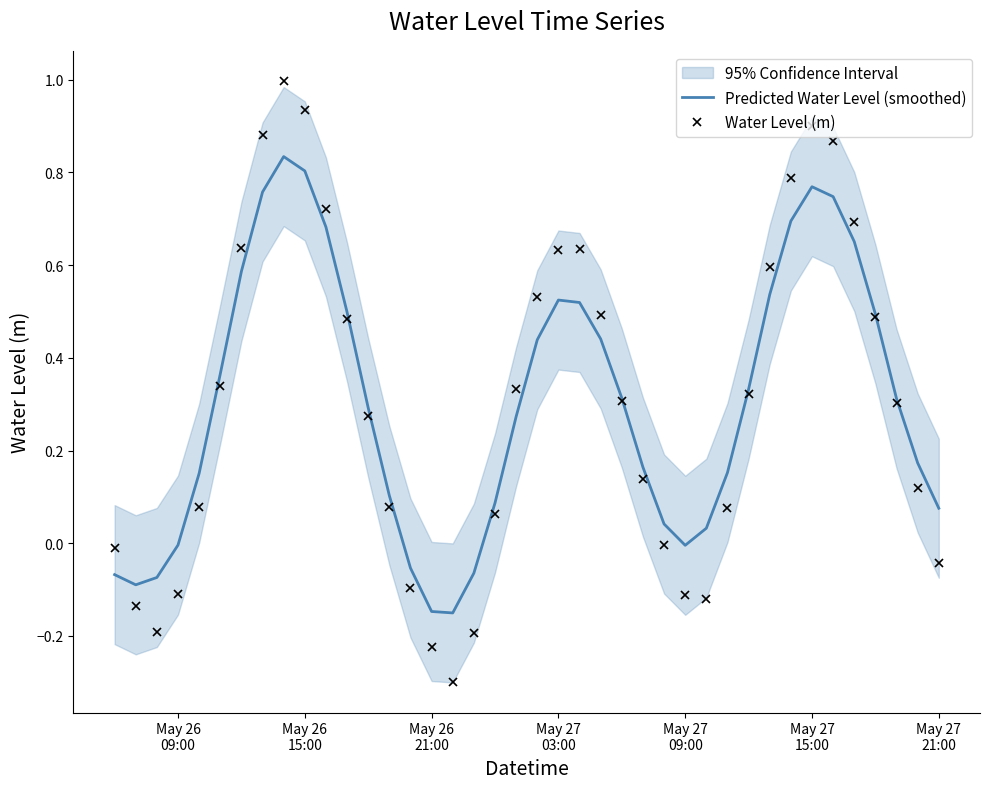

True or false: Water Level (m) and Predicted Water Level (smoothed) cross at least once.

True